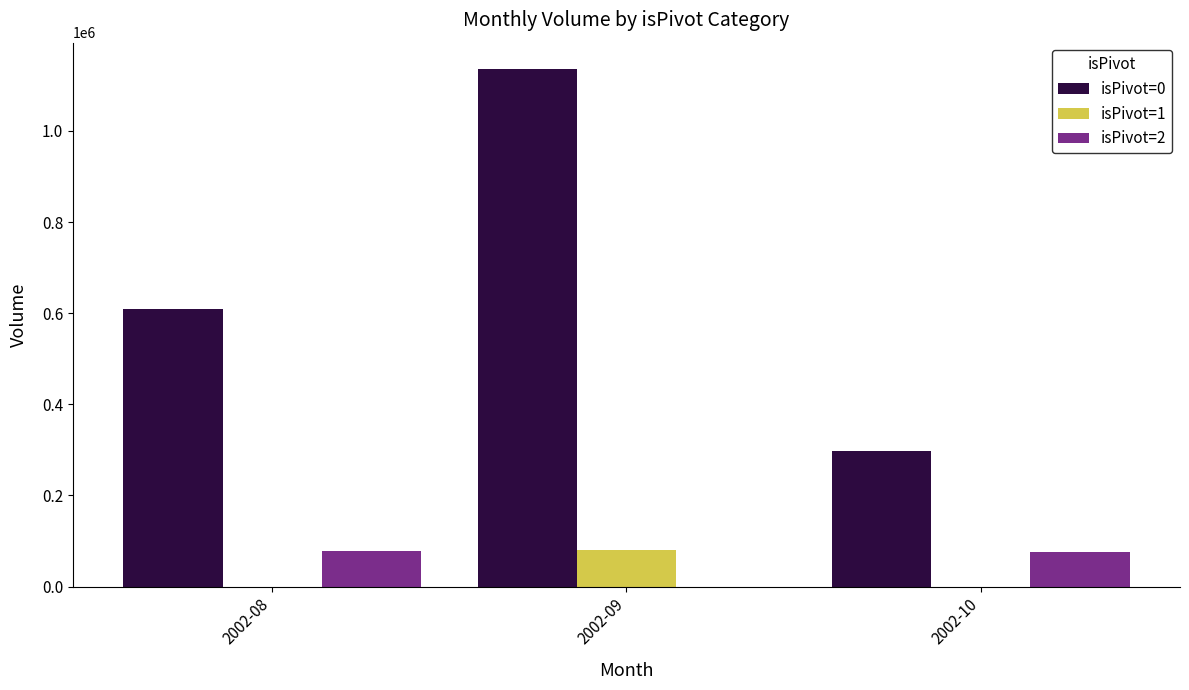

Which label corresponds to the largest value in the chart?

2002-09